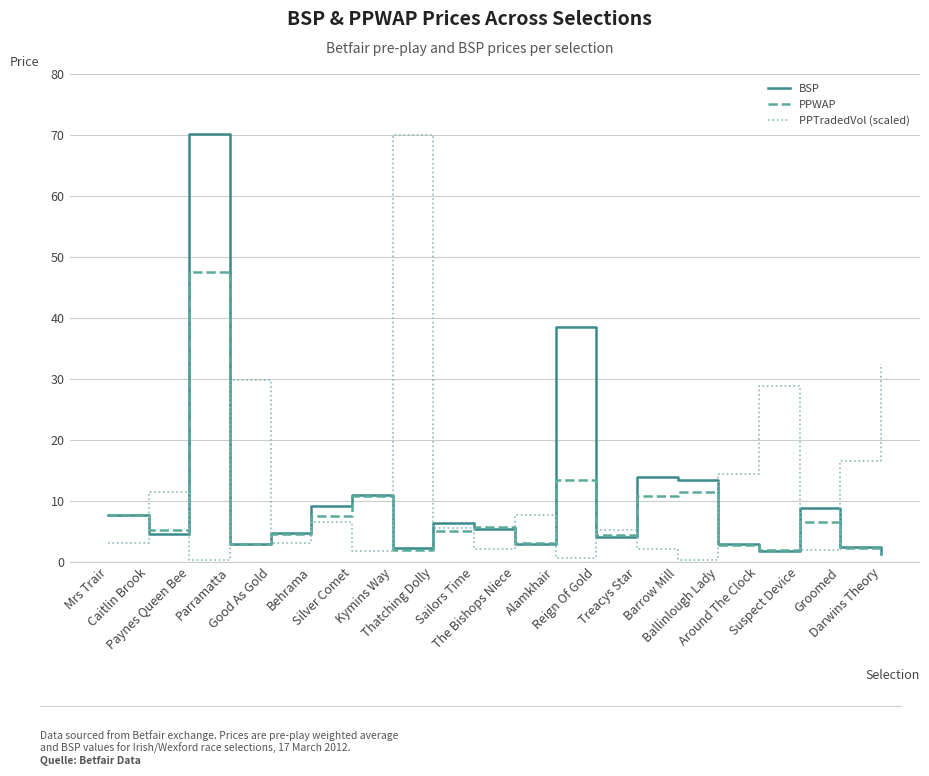

At which category does PPWAP reach its first local peak?

Paynes Queen Bee